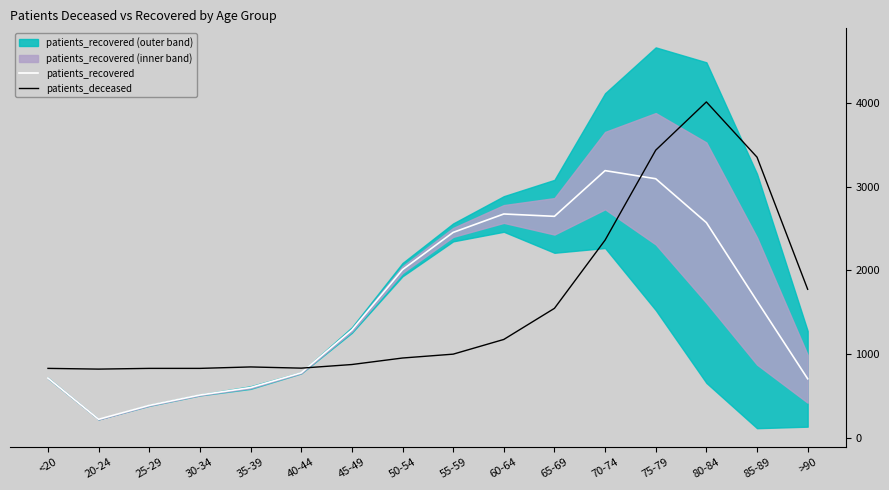

Reading left to right, list all the values displayed in this chart.

patients_recovered: <20=713.0	20-24=221.0	25-29=387.0	30-34=511.0	35-39=600.0	40-44=776.0	45-49=1287.0	50-54=2009.0	55-59=2454.0	60-64=2674.0	65-69=2646.0	70-74=3192.0	75-79=3095.0	80-84=2571.0	85-89=1634.0	>90=705.0
patients_deceased: <20=829.3	20-24=820.7	25-29=829.3	30-34=829.3	35-39=846.6	40-44=832.2	45-49=875.4	50-54=953.2	55-59=999.3	60-64=1175.0	65-69=1546.6	70-74=2361.9	75-79=3436.5	80-84=4012.7	85-89=3352.9	>90=1774.2